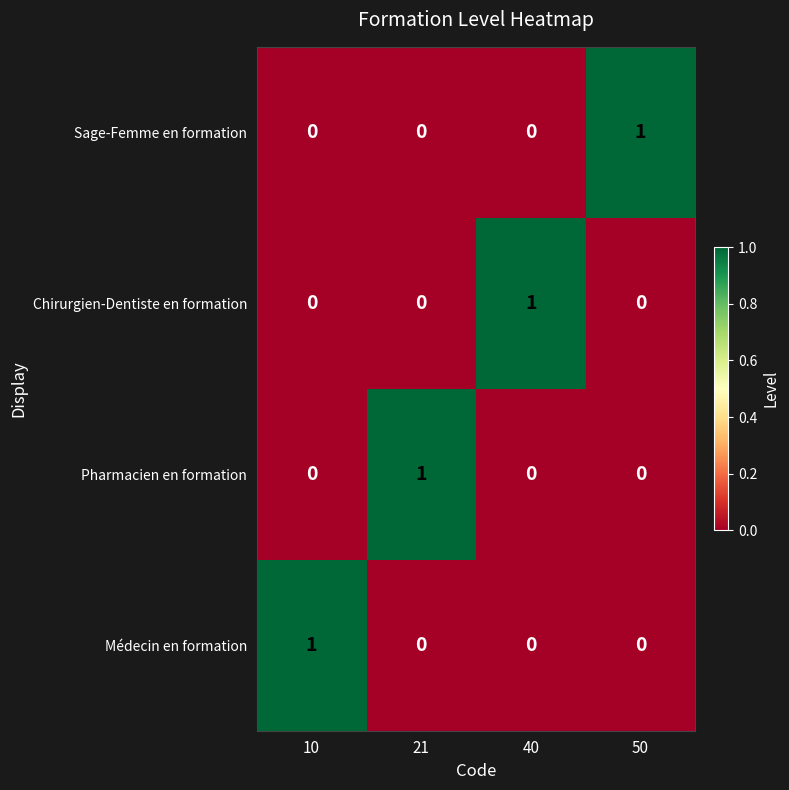

At how many categories does at least one series exceed 0?

4